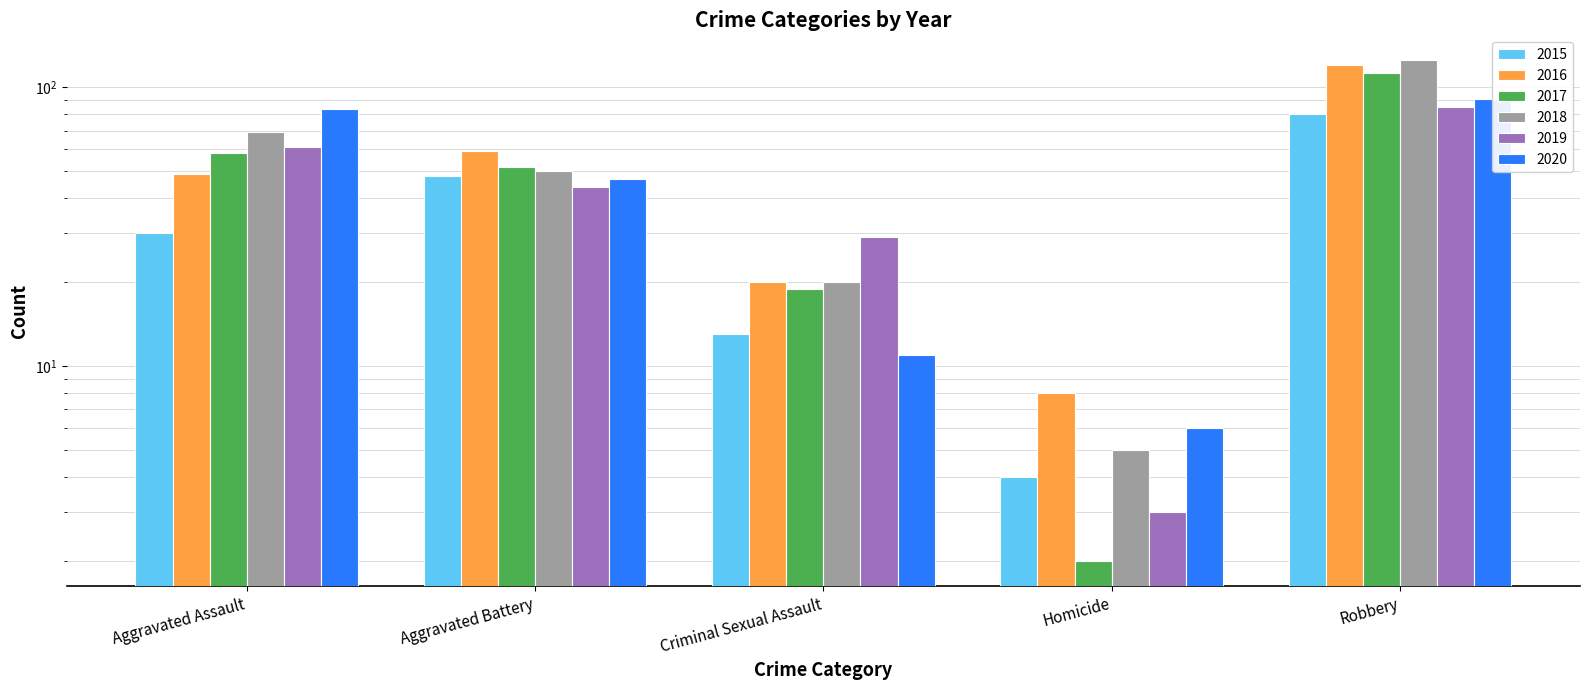

At which category is the sum across all series the highest?

Robbery